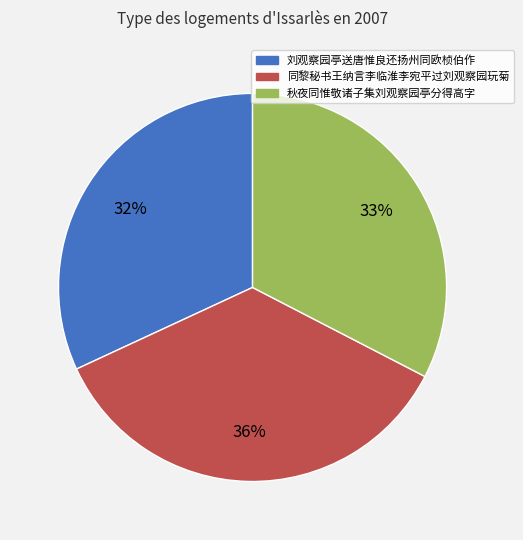

Is it true that 刘观察园亭送唐惟良还扬州同欧桢伯作 is 32% of the pie?

True